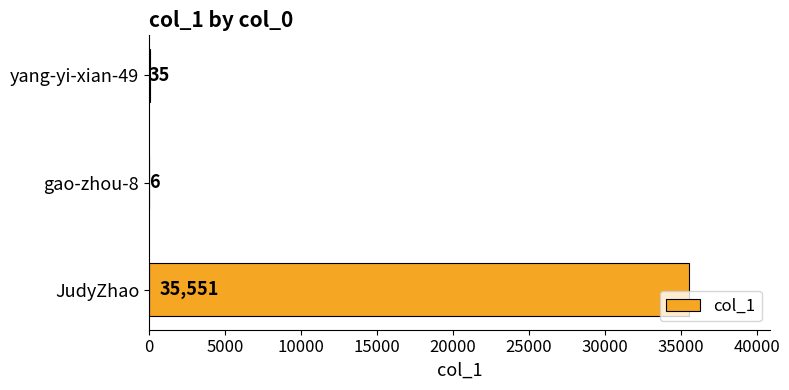

What is the sum of all values?

35592